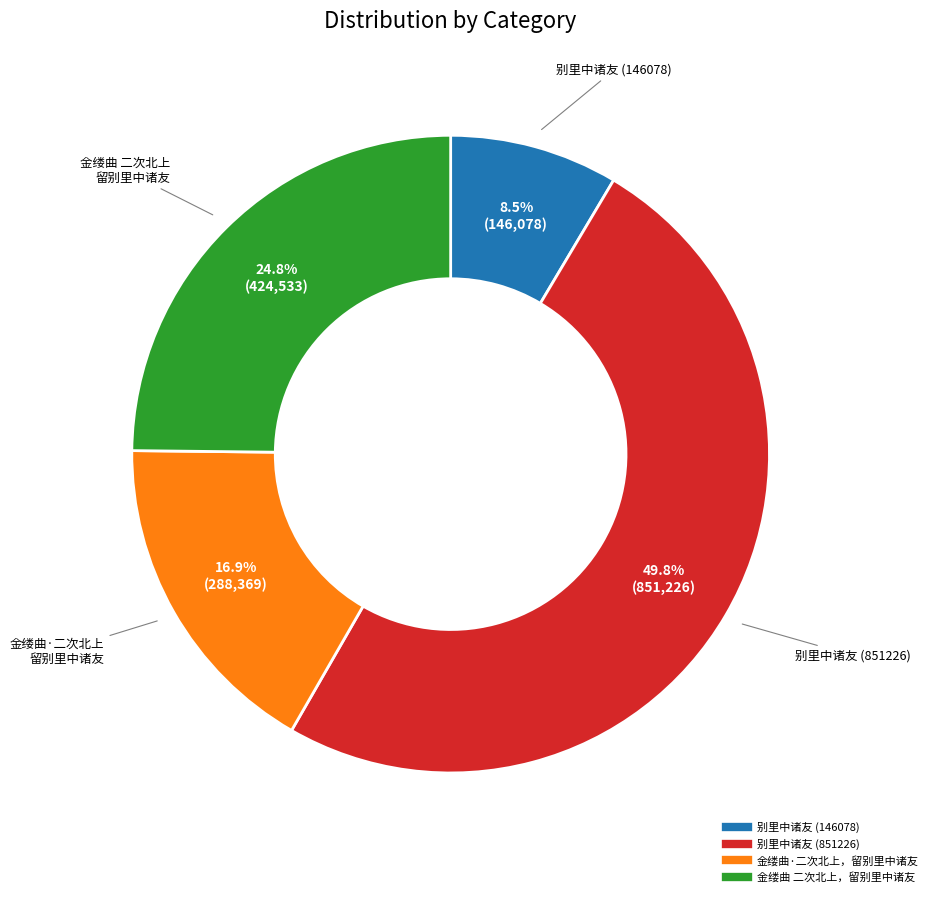

What is the smallest slice in the pie chart?

别里中诸友 (146078)